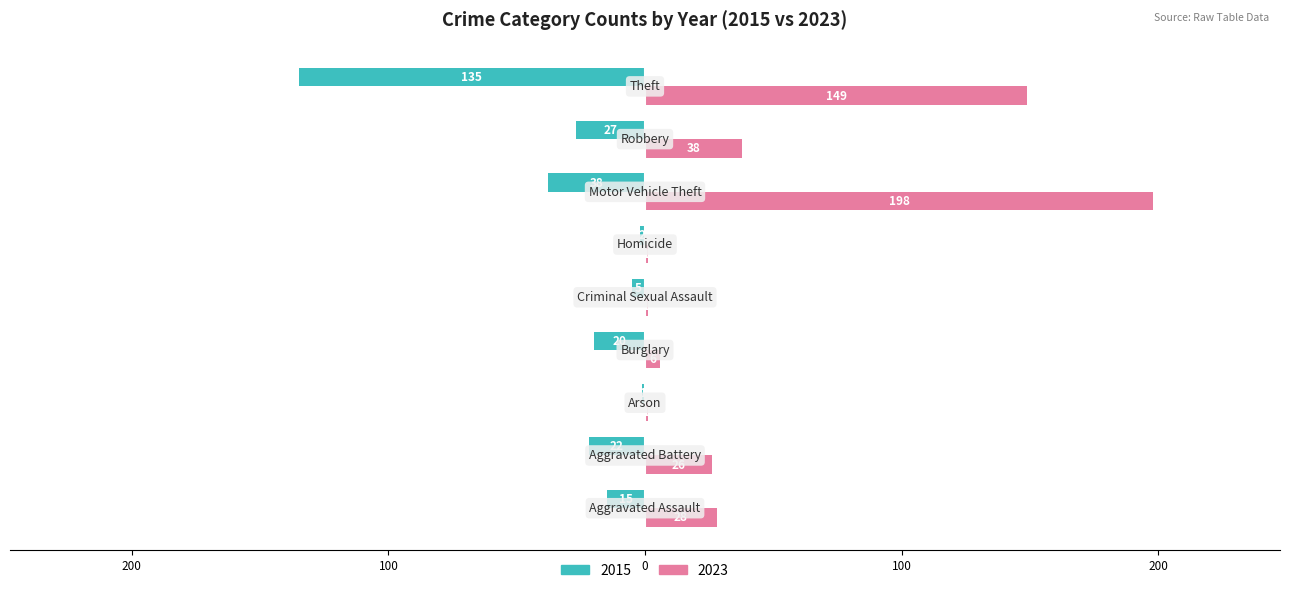

At which label does 2023 reach its minimum?

Arson